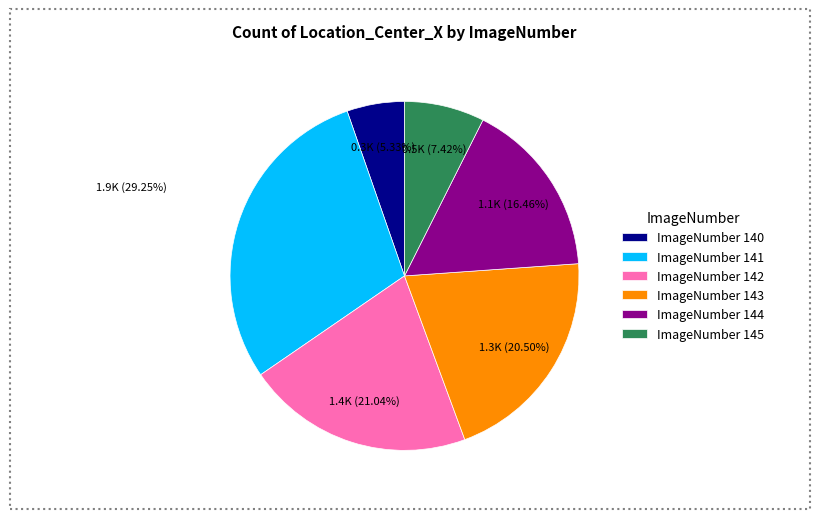

Is there any slice that represents more than half of the pie?

No